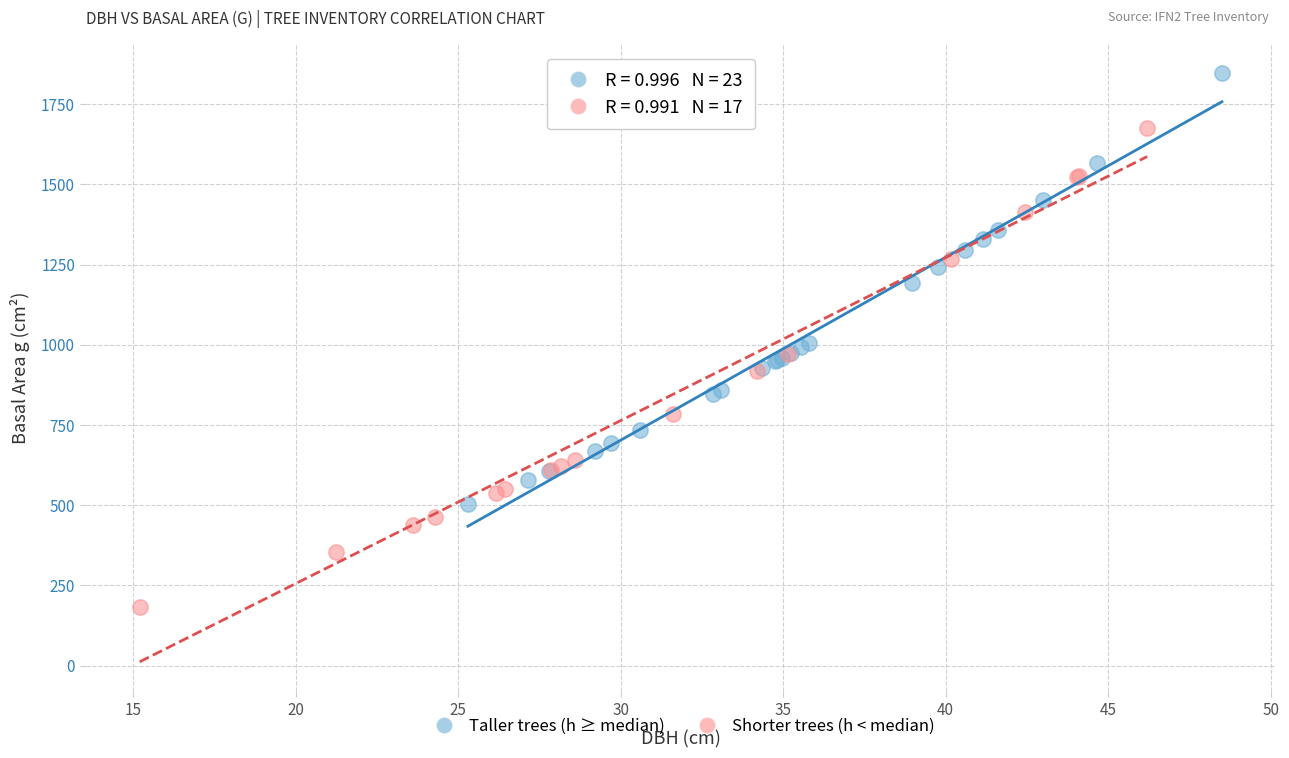

Which series contains the lowest Y value?

Shorter trees (h < median)